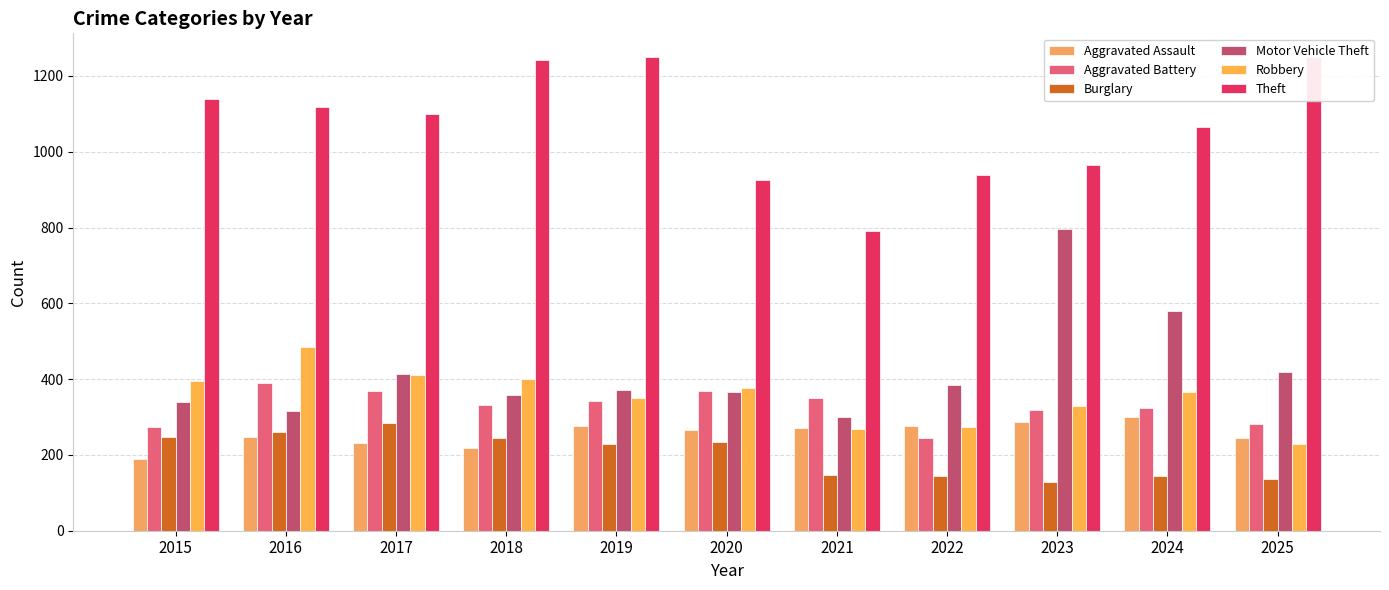

The value of Robbery at 2015 is 214. True or false?

False